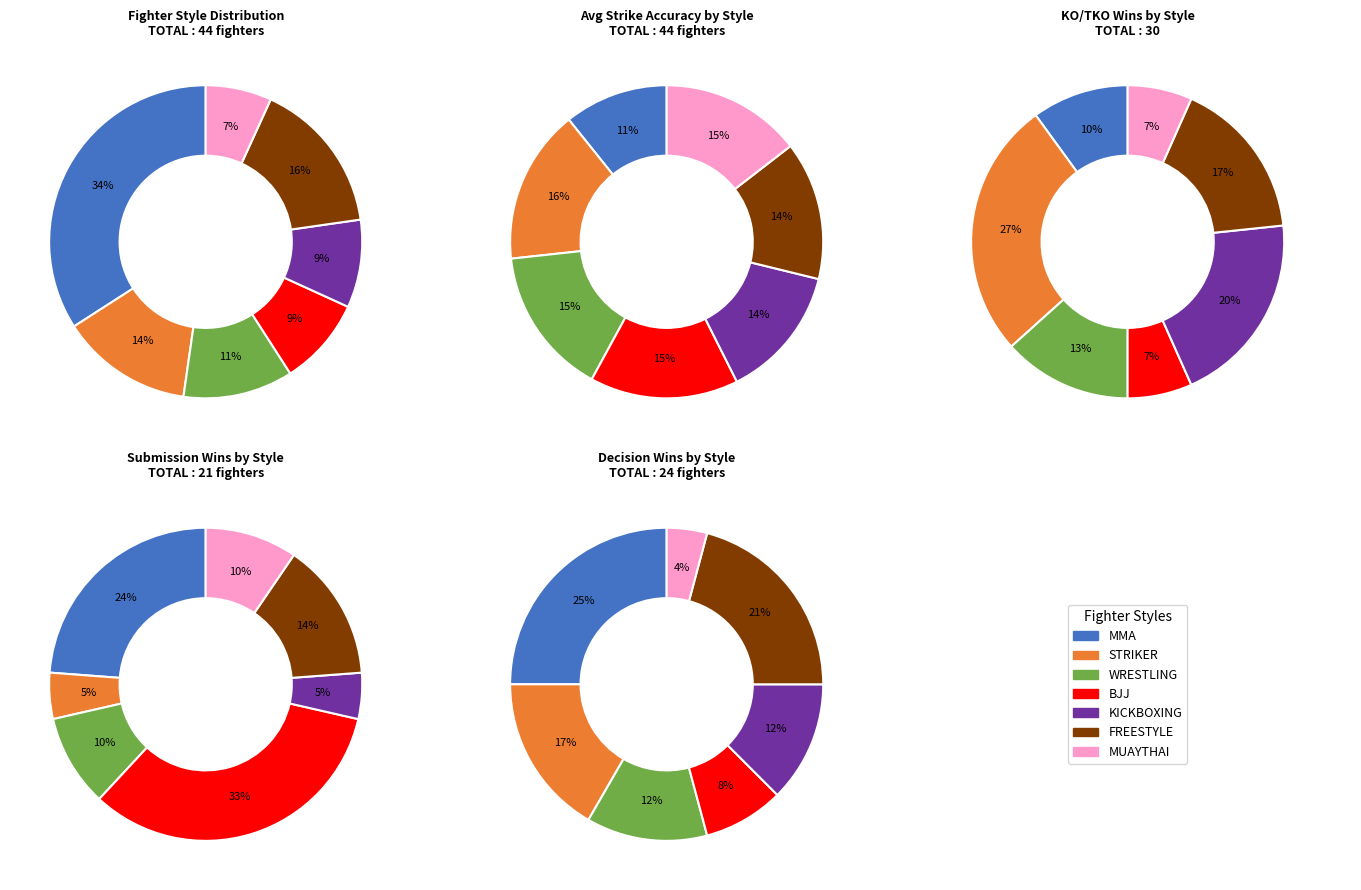

Is the sum of KICKBOXING and MUAYTHAI greater than half?

No